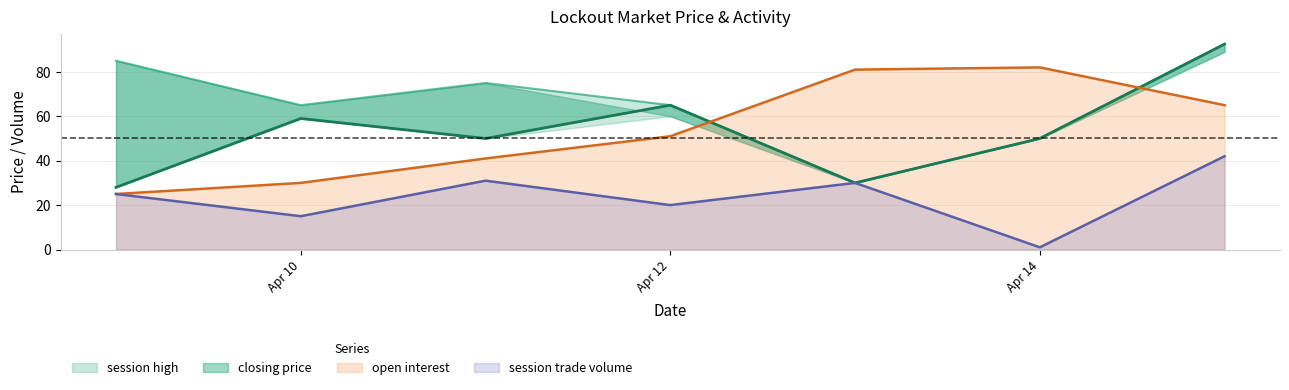

Is it true that session trade volume equals 3 at Apr 10?

False